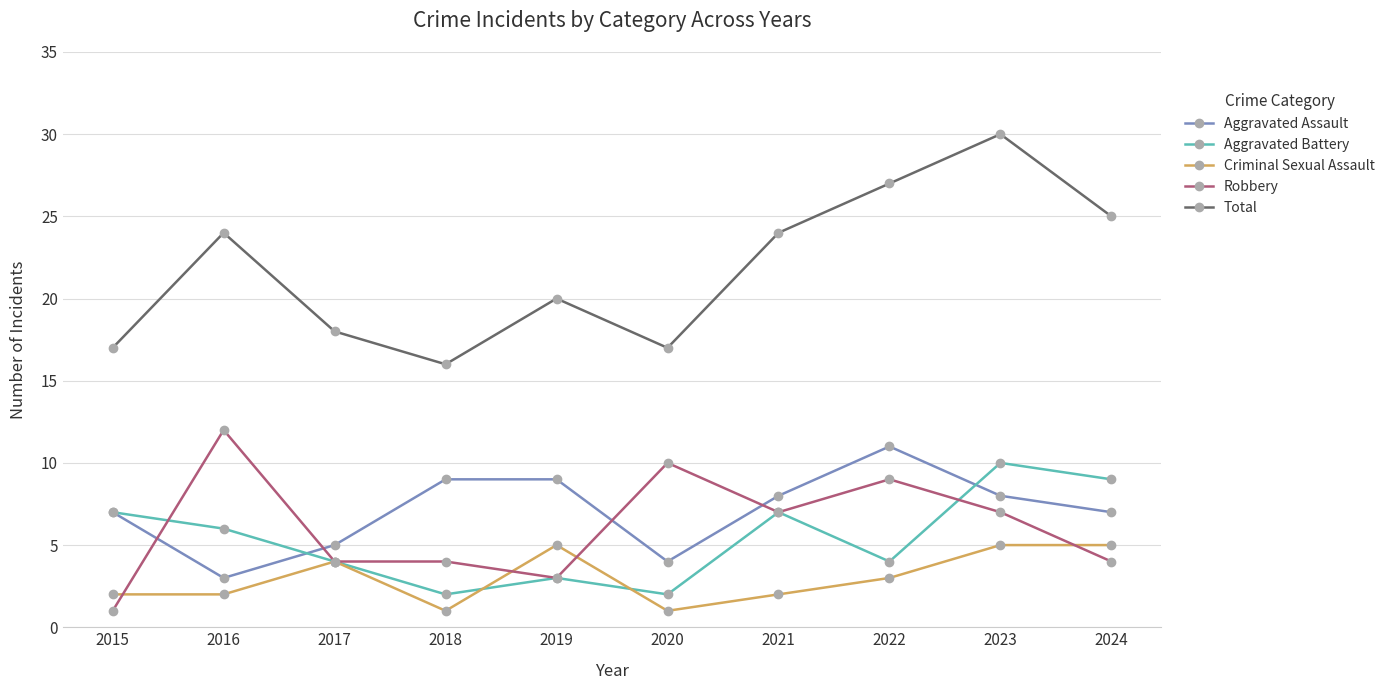

Reading right to left, extract all data points from this chart.

Aggravated Assault: 2024=7	2023=8	2022=11	2021=8	2020=4	2019=9	2018=9	2017=5	2016=3	2015=7
Aggravated Battery: 2024=9	2023=10	2022=4	2021=7	2020=2	2019=3	2018=2	2017=4	2016=6	2015=7
Criminal Sexual Assault: 2024=5	2023=5	2022=3	2021=2	2020=1	2019=5	2018=1	2017=4	2016=2	2015=2
Robbery: 2024=4	2023=7	2022=9	2021=7	2020=10	2019=3	2018=4	2017=4	2016=12	2015=1
Total: 2024=25	2023=30	2022=27	2021=24	2020=17	2019=20	2018=16	2017=18	2016=24	2015=17